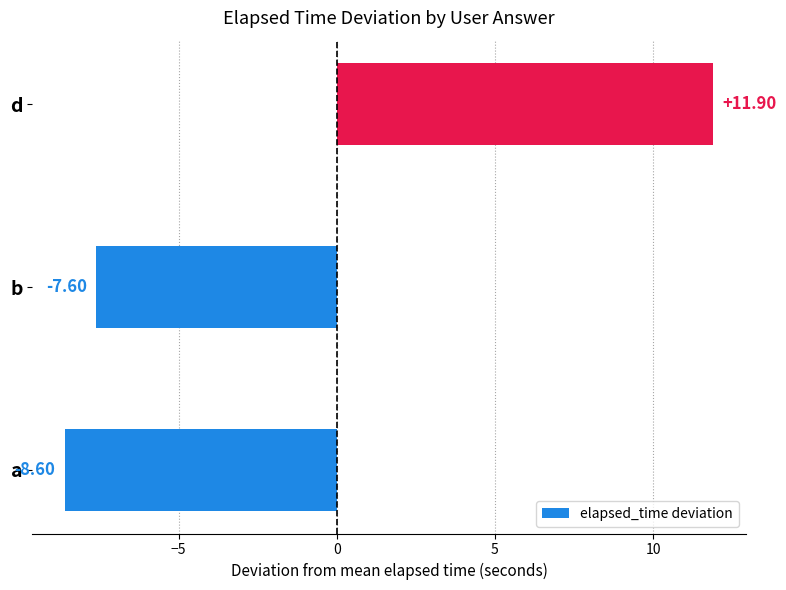

What is the sum of all values?

-4.3